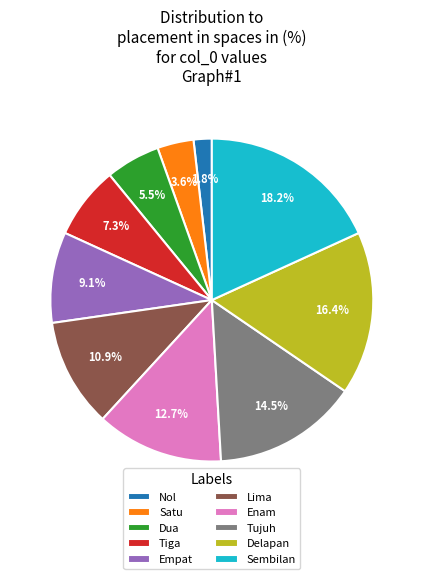

Rank the categories by value from lowest to highest.

Nol, Satu, Dua, Tiga, Empat, Lima, Enam, Tujuh, Delapan, Sembilan